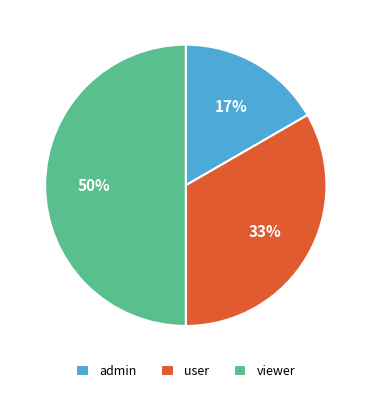

How many slices are in this pie chart?

3